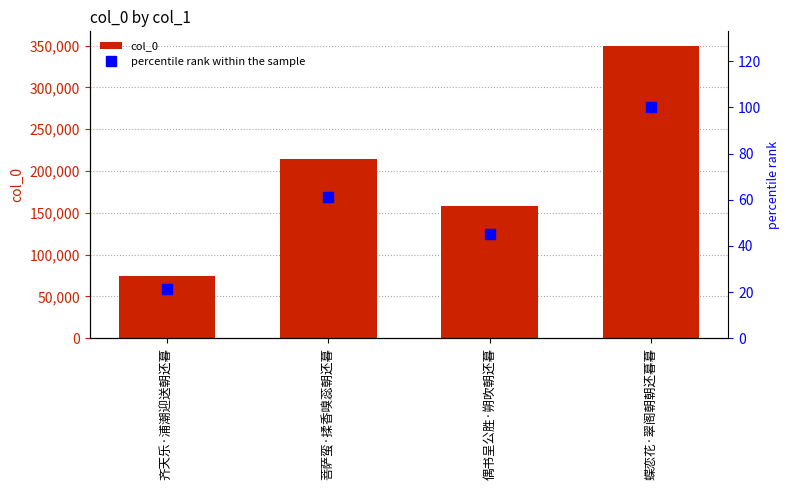

What is the minimum value for col_0?

74104